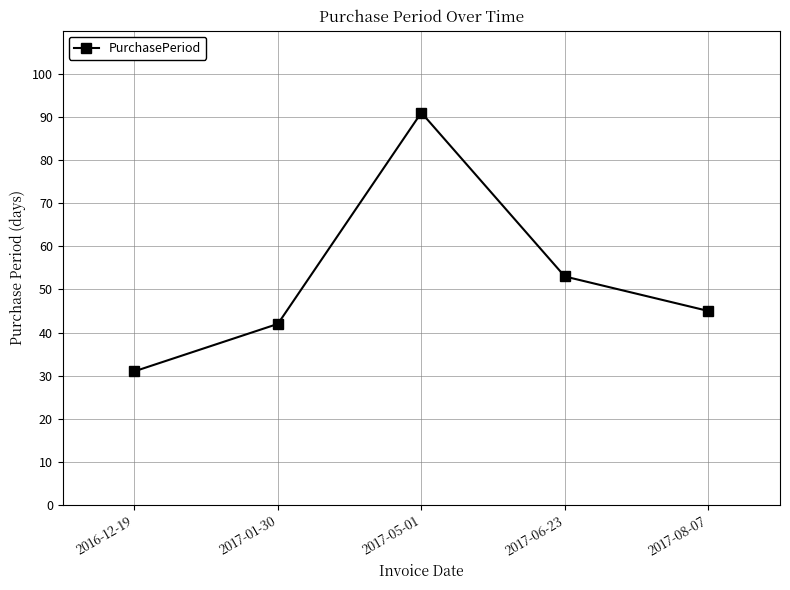

How many lines are shown in the chart?

1